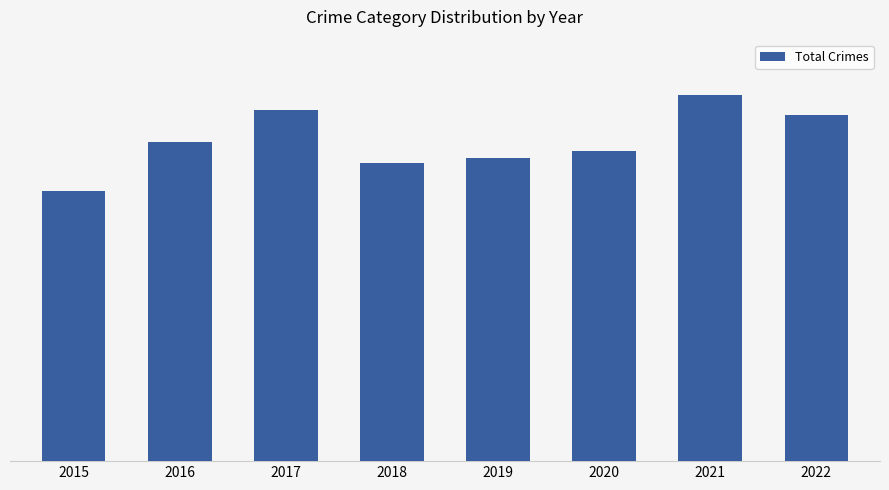

Are the bars horizontal?

No